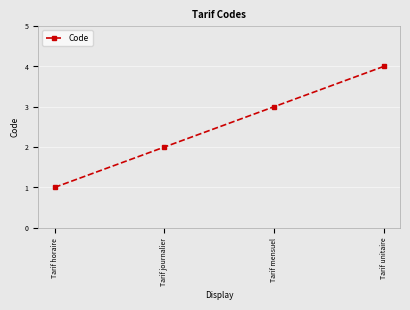

What is the label of the 3rd point from the left?

Tarif mensuel